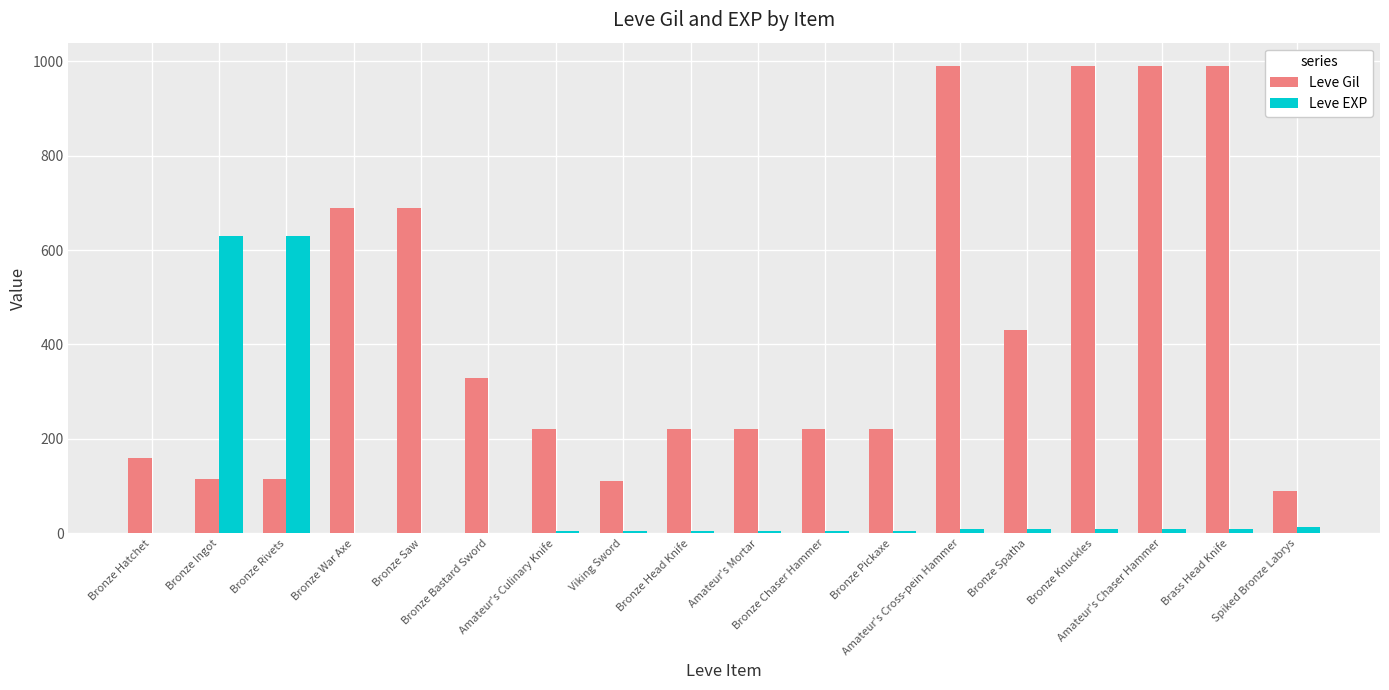

What is the sum of all Leve Gil values?

7789